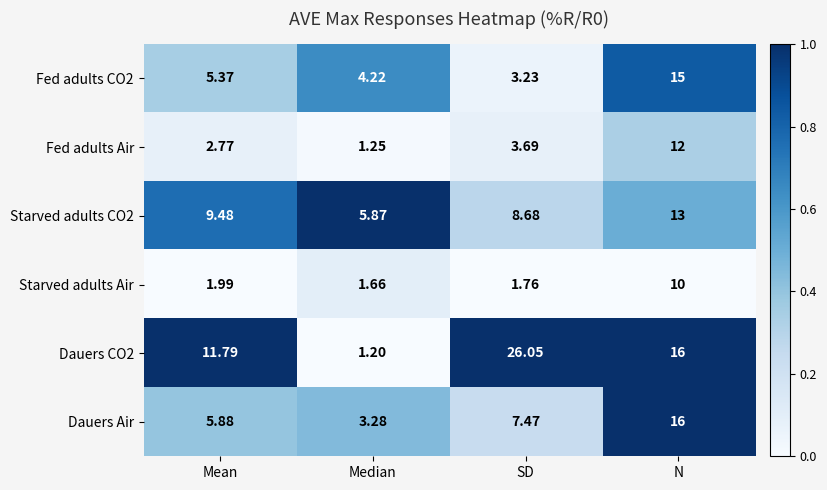

Which label corresponds to the smallest value in the chart?

Median